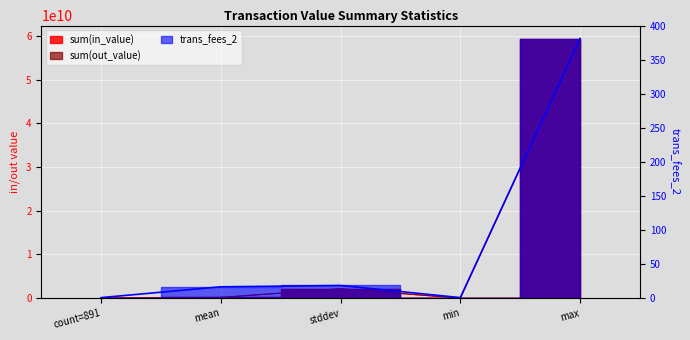

At which category is the sum across all series the highest?

max